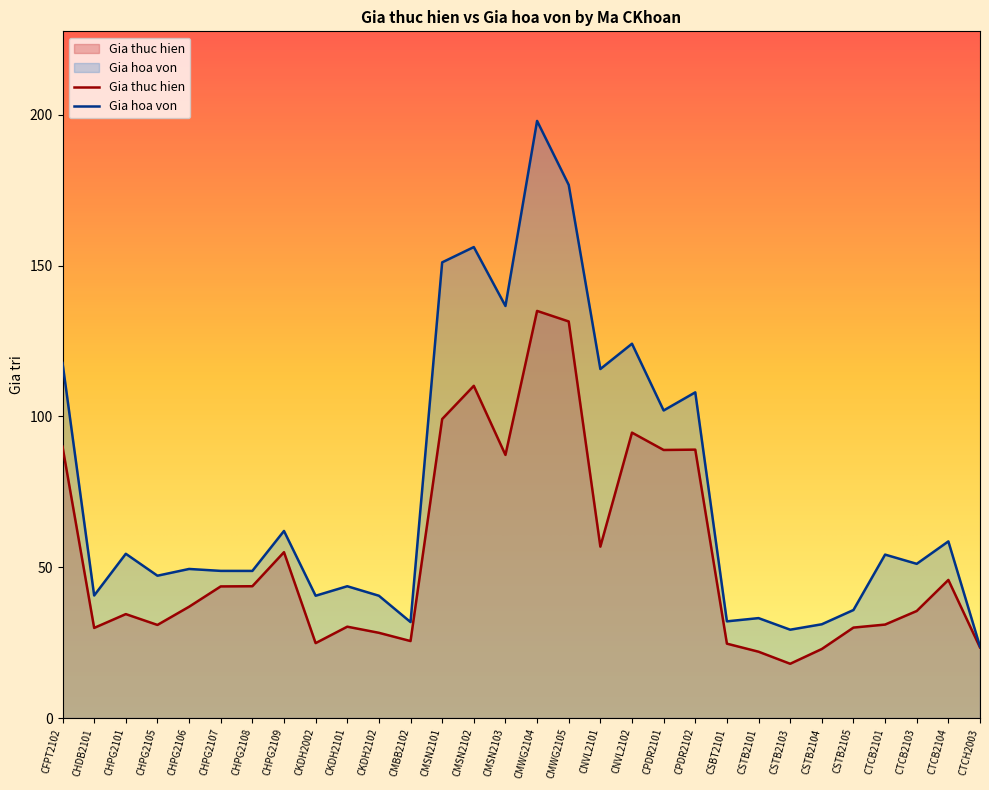

Rank the series by their maximum value, from highest to lowest.

Gia hoa von, Gia thuc hien